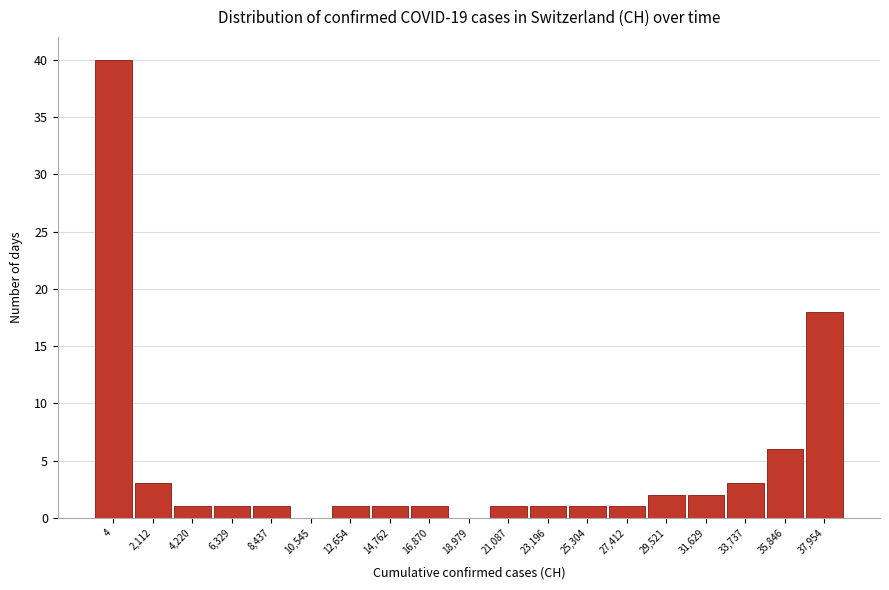

Reading left to right, list all the values displayed in this chart.

4=40	2,112=3	4,220=1	6,329=1	8,437=1	10,545=0	12,654=1	14,762=1	16,870=1	18,979=0	21,087=1	23,196=1	25,304=1	27,412=1	29,521=2	31,629=2	33,737=3	35,846=6	37,954=18